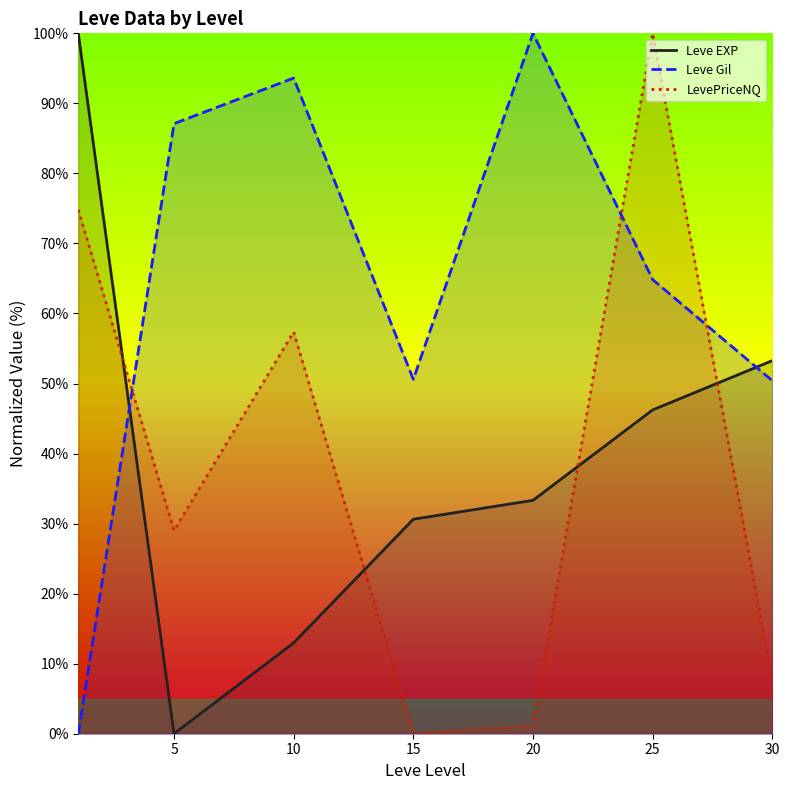

Which label corresponds to the smallest value in the chart?

5